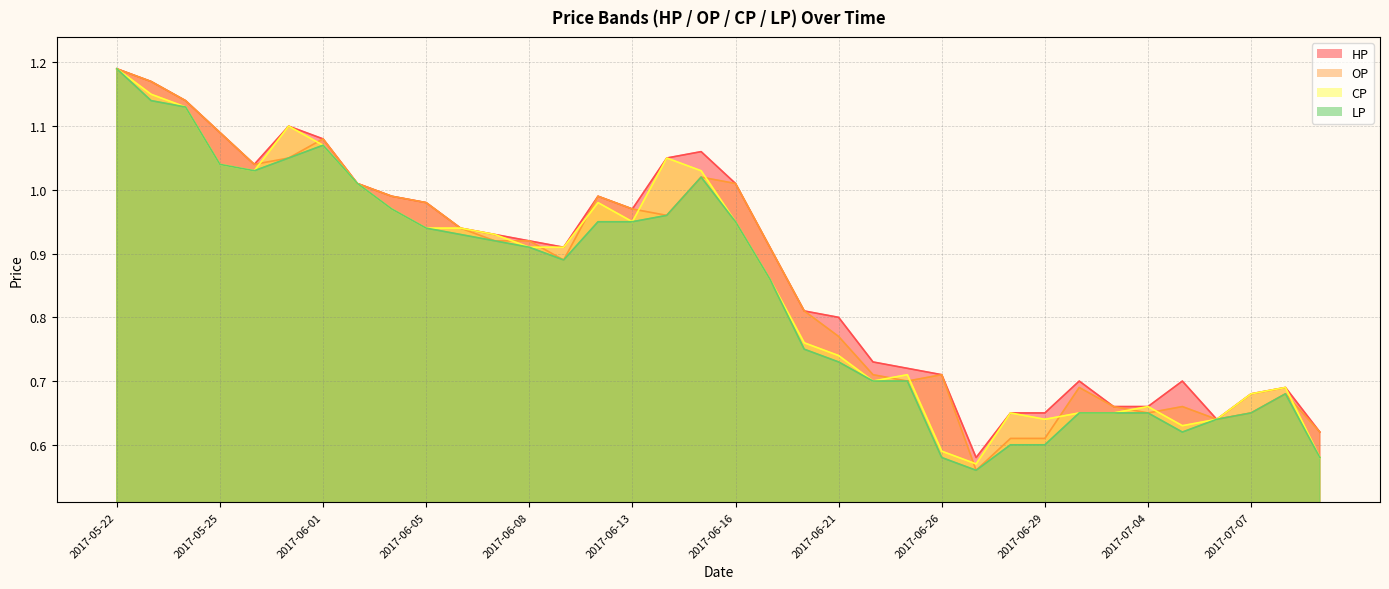

The LP series shows 0.9 at 2017-06-06. True or false?

True